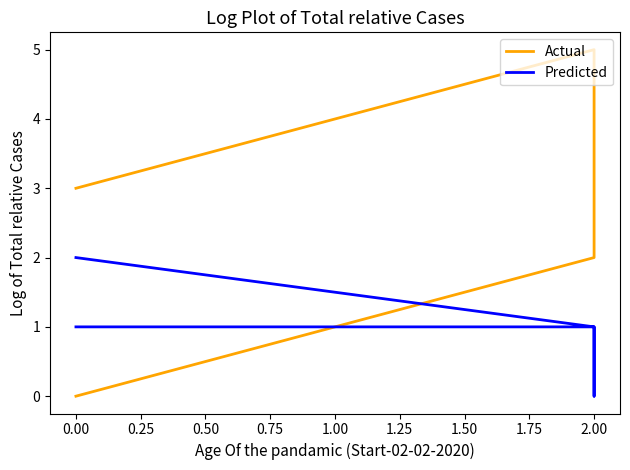

True or false: Actual has a value of 4 at 2.00.

False